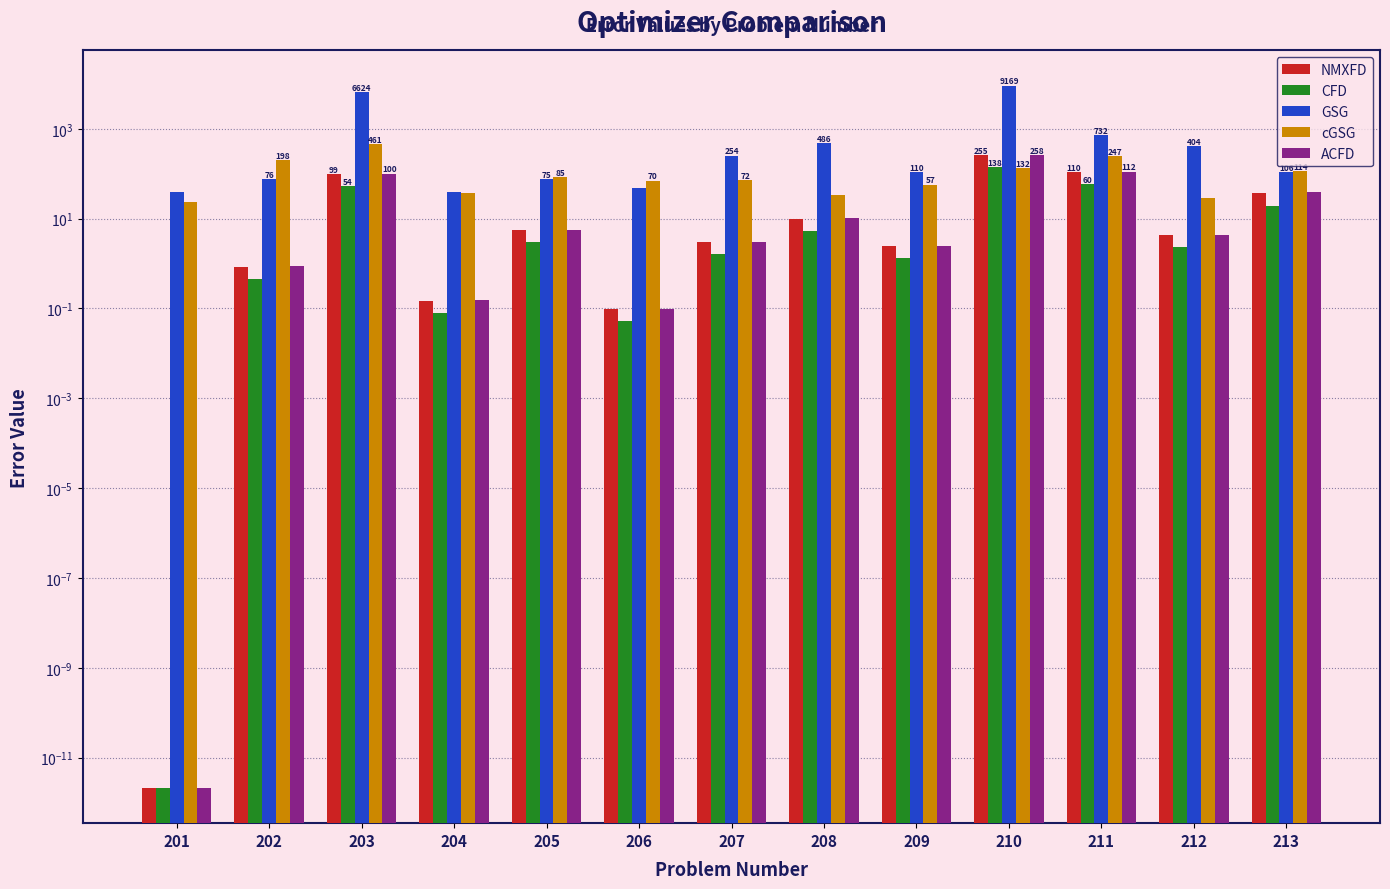

Rank the series at 211 from highest to lowest value.

GSG, cGSG, ACFD, NMXFD, CFD